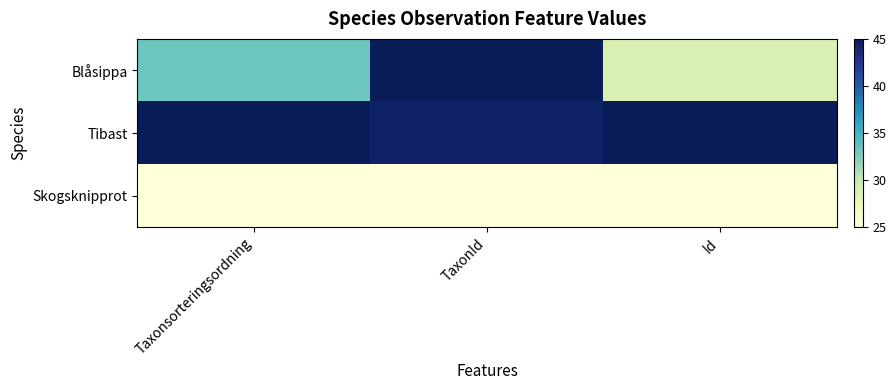

Which series has the widest spread of values?

Blåsippa